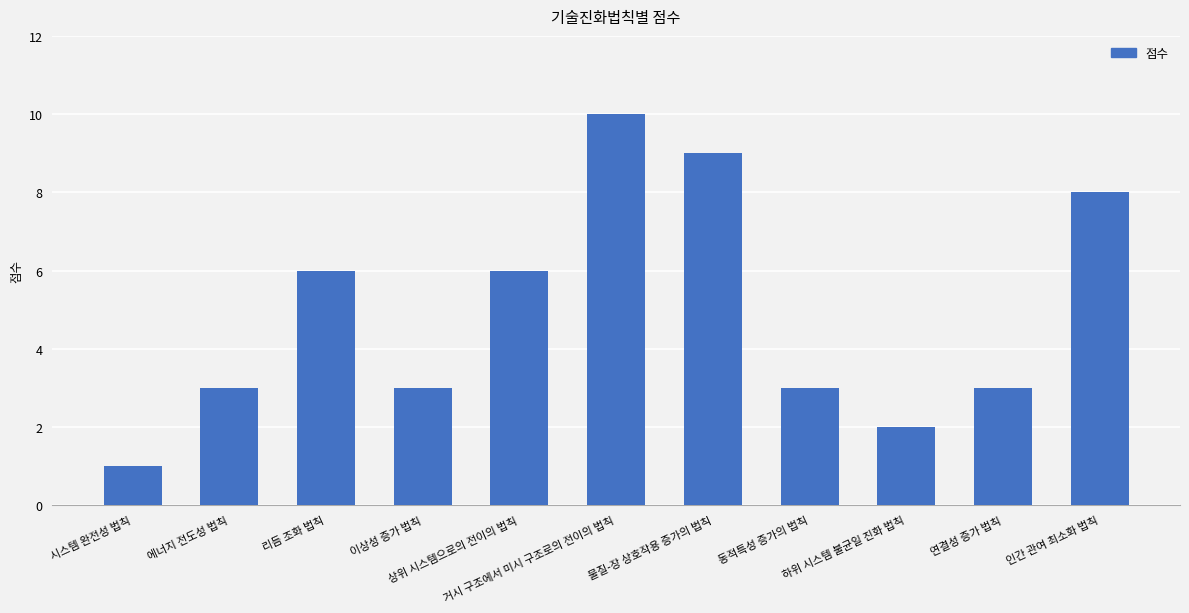

The value at 상위 시스템으로의 전이의 법칙 is 4. True or false?

False